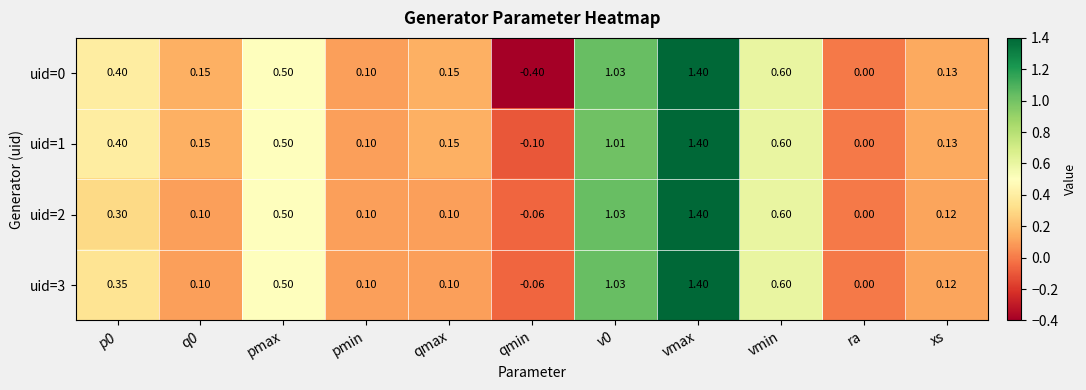

Which category has the highest value across all series?

vmax